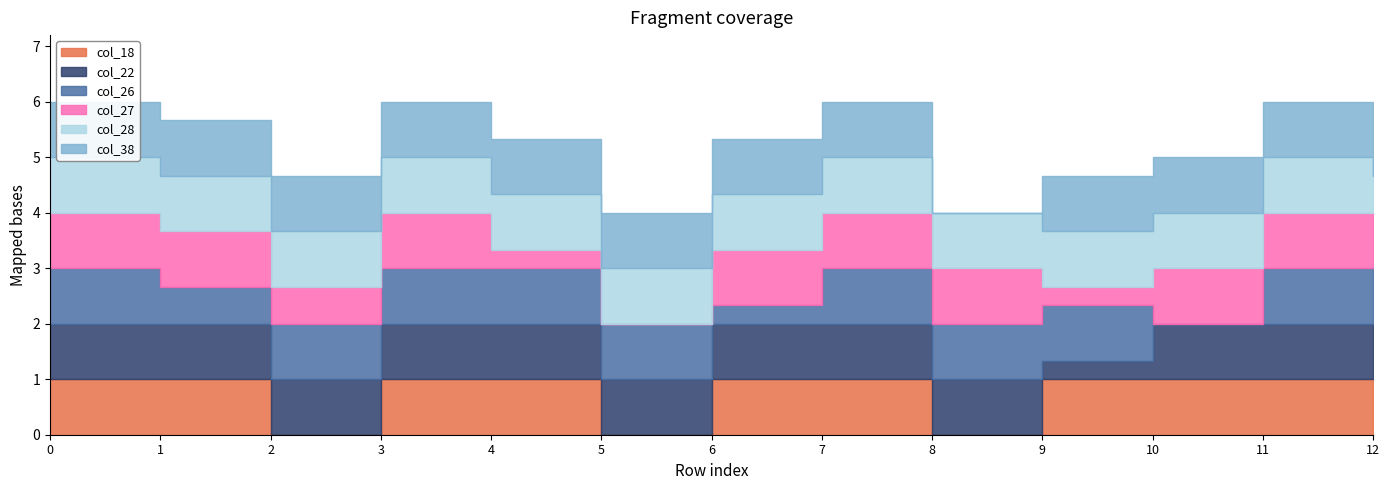

What is the difference between the maximum and minimum values in the col_22 series?

0.7